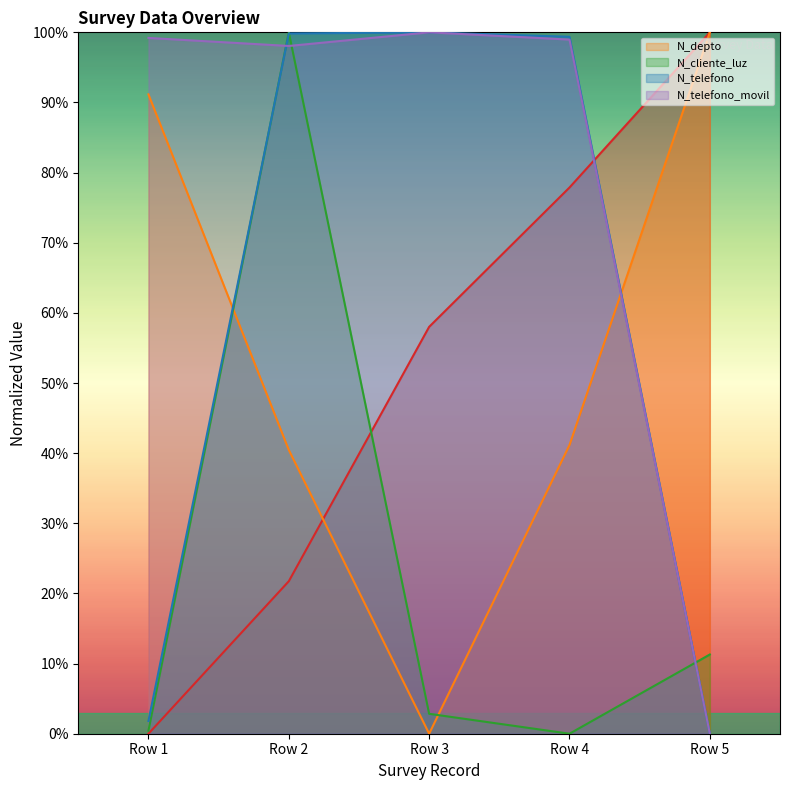

Rank the series by their maximum value, from highest to lowest.

_id, N_depto, N_cliente_luz, N_telefono, N_telefono_movil